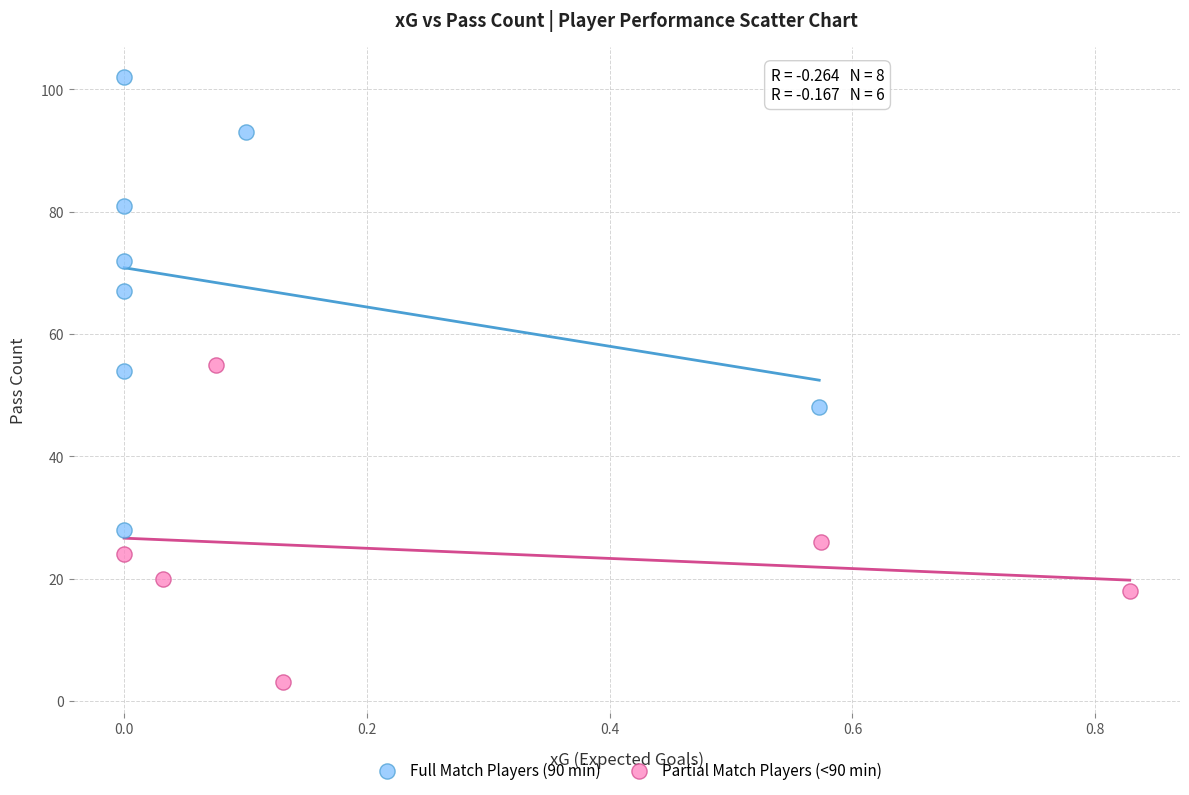

What are all the series names shown in the legend?

Full Match Players (90 min), Partial Match Players (<90 min)